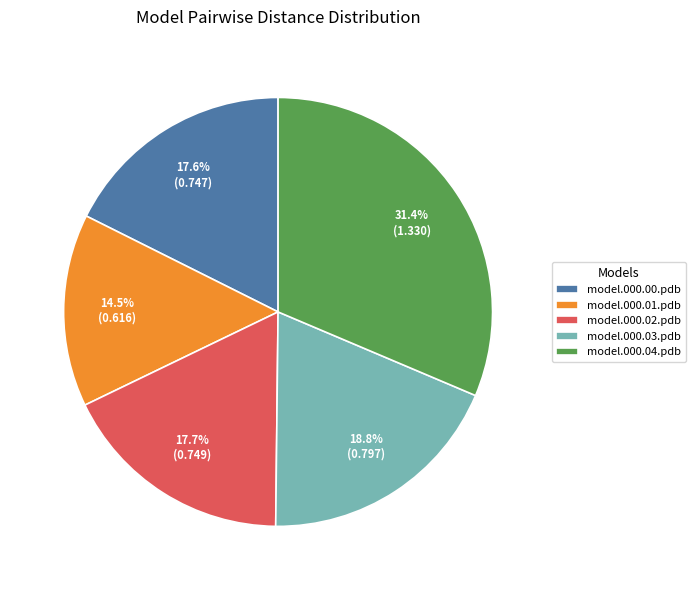

To the nearest percent, what percentage of the pie is model.000.00.pdb?

18%